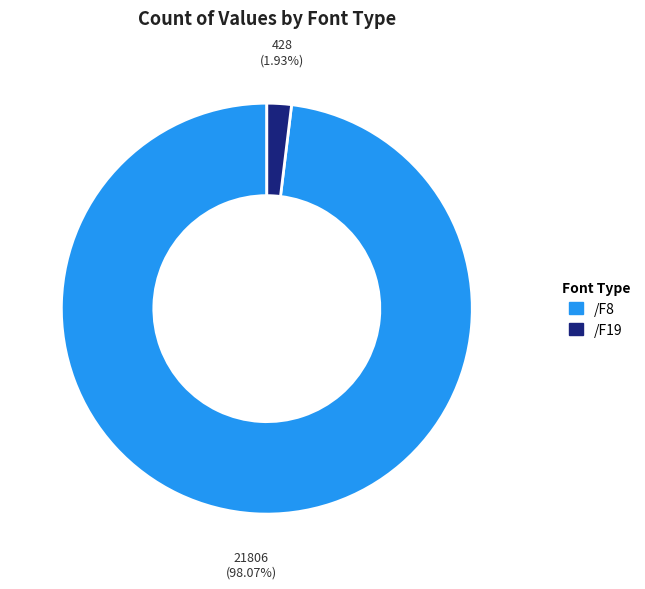

Is it true that /F8 is 1% of the pie?

False